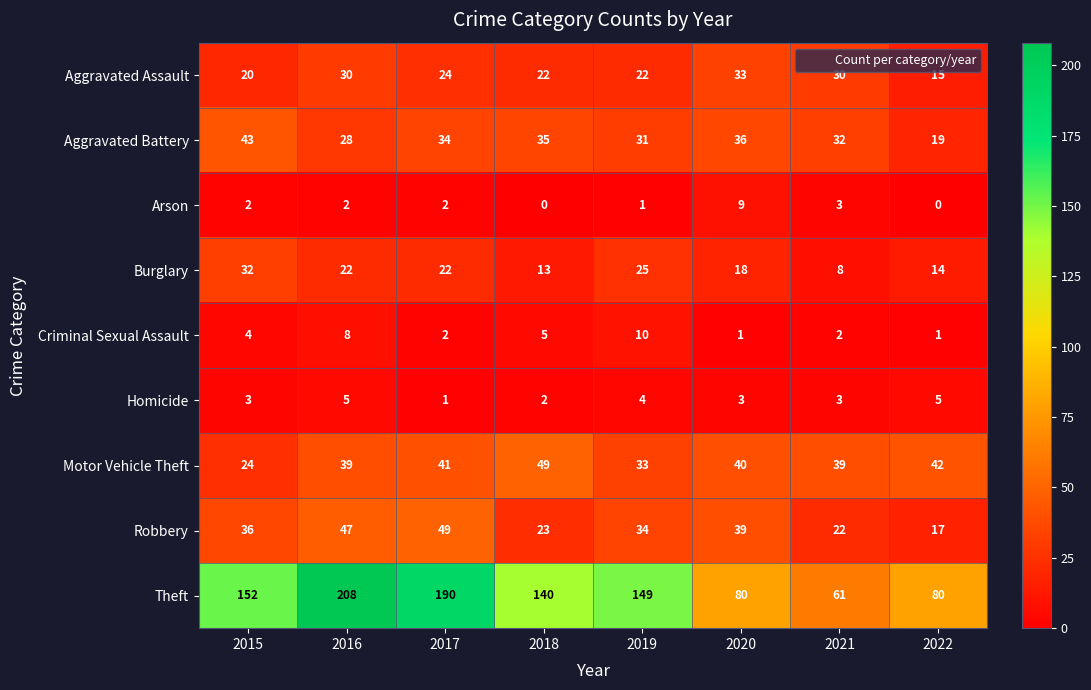

Which series has the largest range (max minus min)?

Theft